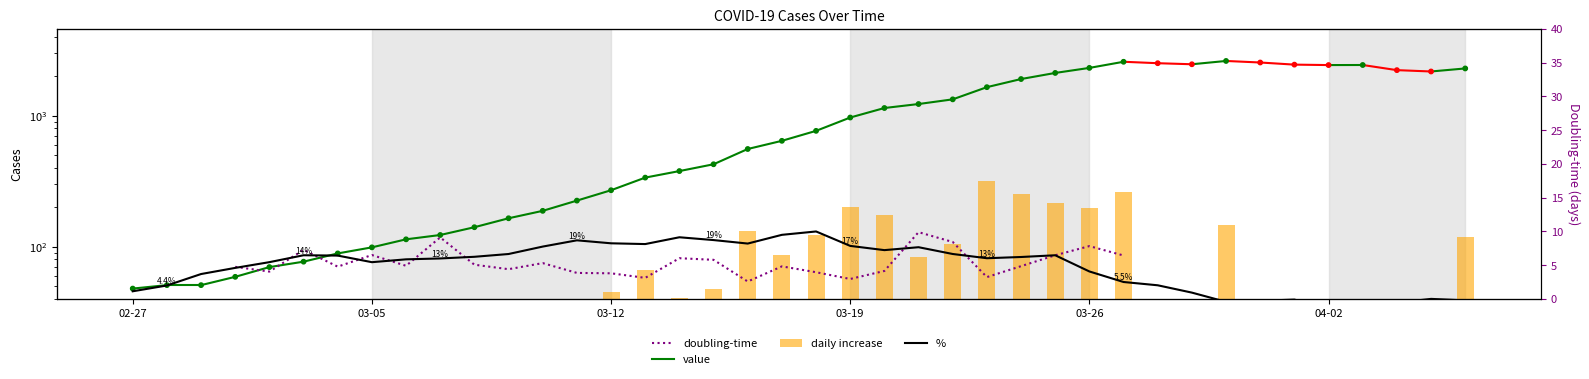

What is the ratio of the value at 2020-03-19 to the value at 2020-04-06?

0.4